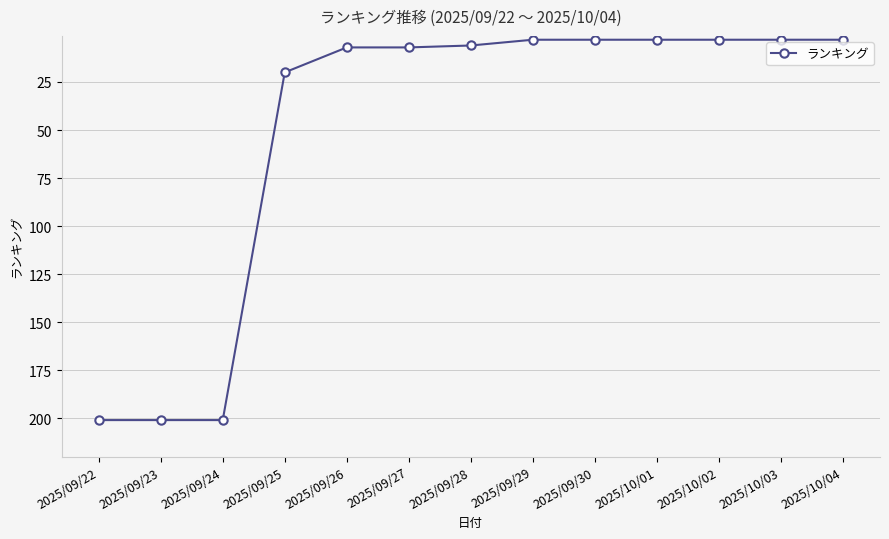

Read the value at 2025/10/01, to the nearest 5.

5